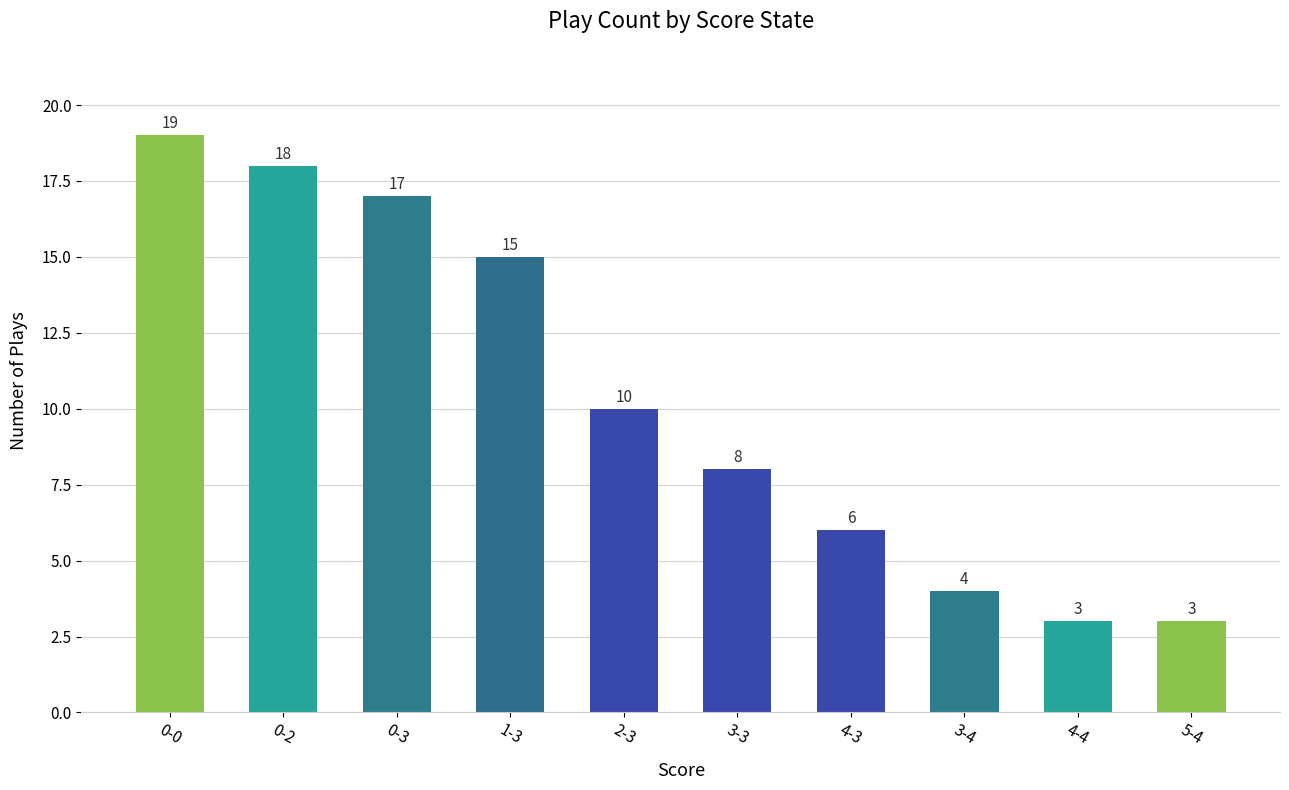

At which label is the value closest to 11?

2-3